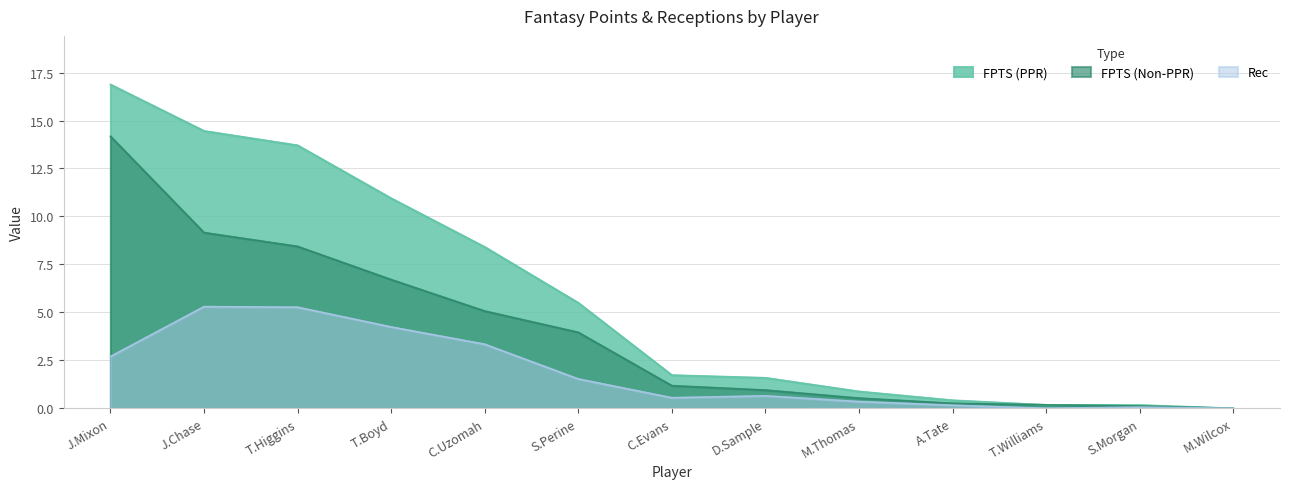

What is the difference between the maximum and minimum values in the FPTS (PPR) series?

16.9